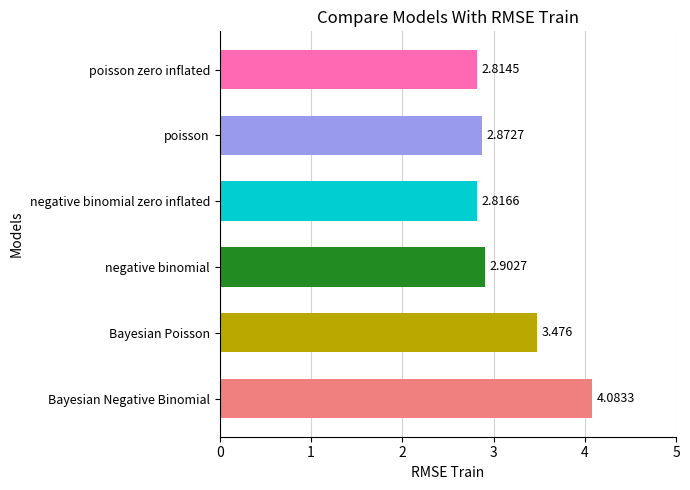

What is the greatest value displayed?

4.1